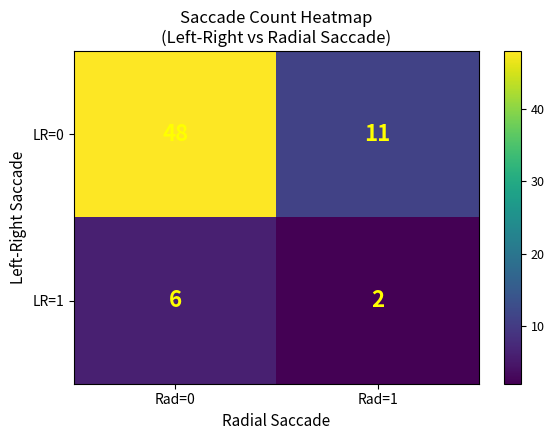

Count the number of categories in the chart.

2